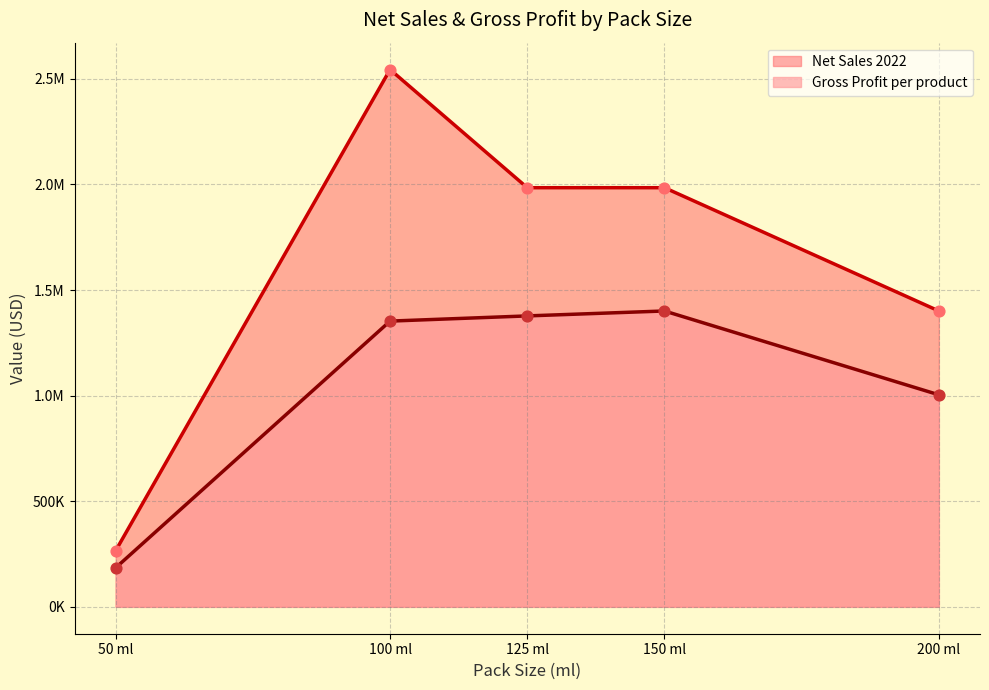

Which series has the largest Y range (max minus min)?

Net Sales 2022